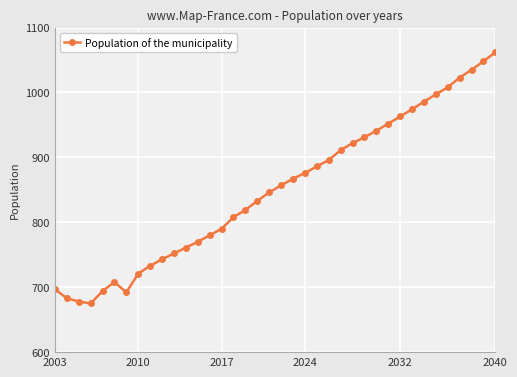

How many interior local peaks (higher than both neighbors) does the data have?

1